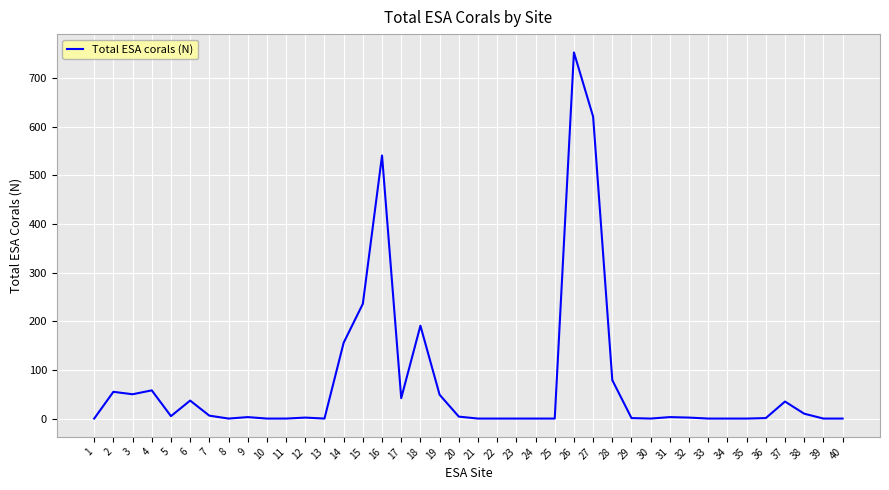

What is the maximum value shown in the chart?

753